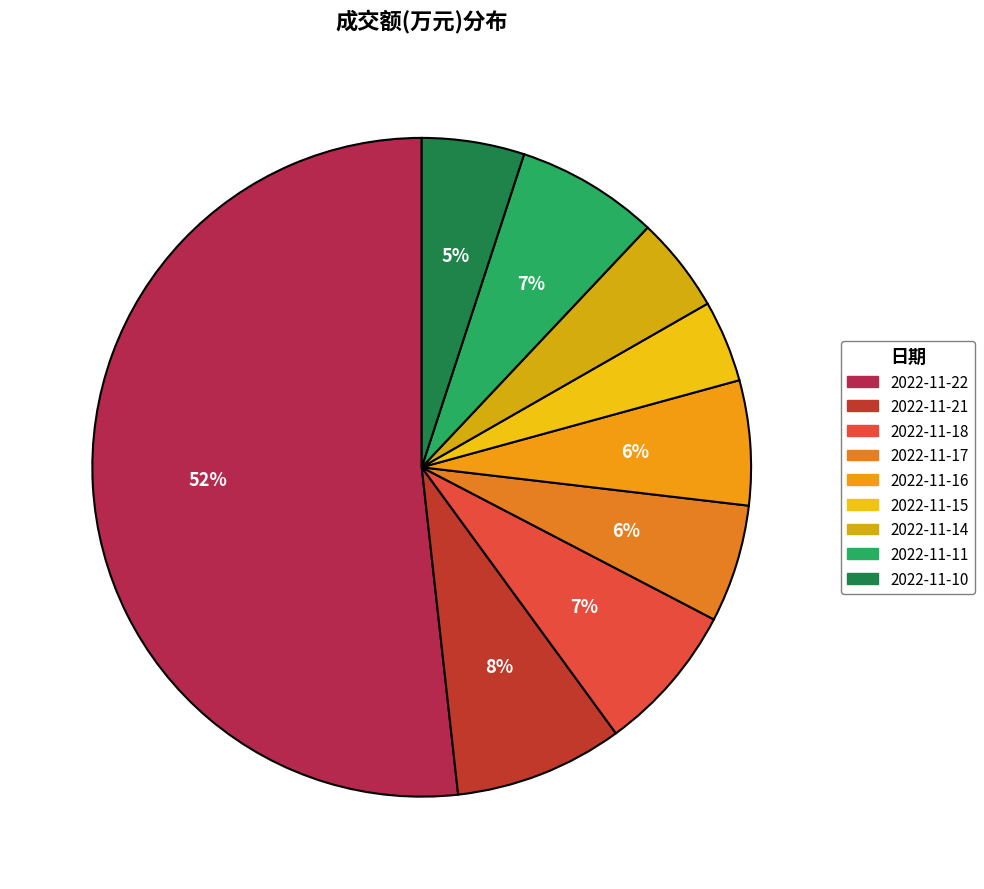

Rank the categories by value from lowest to highest.

2022-11-15, 2022-11-14, 2022-11-10, 2022-11-17, 2022-11-16, 2022-11-11, 2022-11-18, 2022-11-21, 2022-11-22